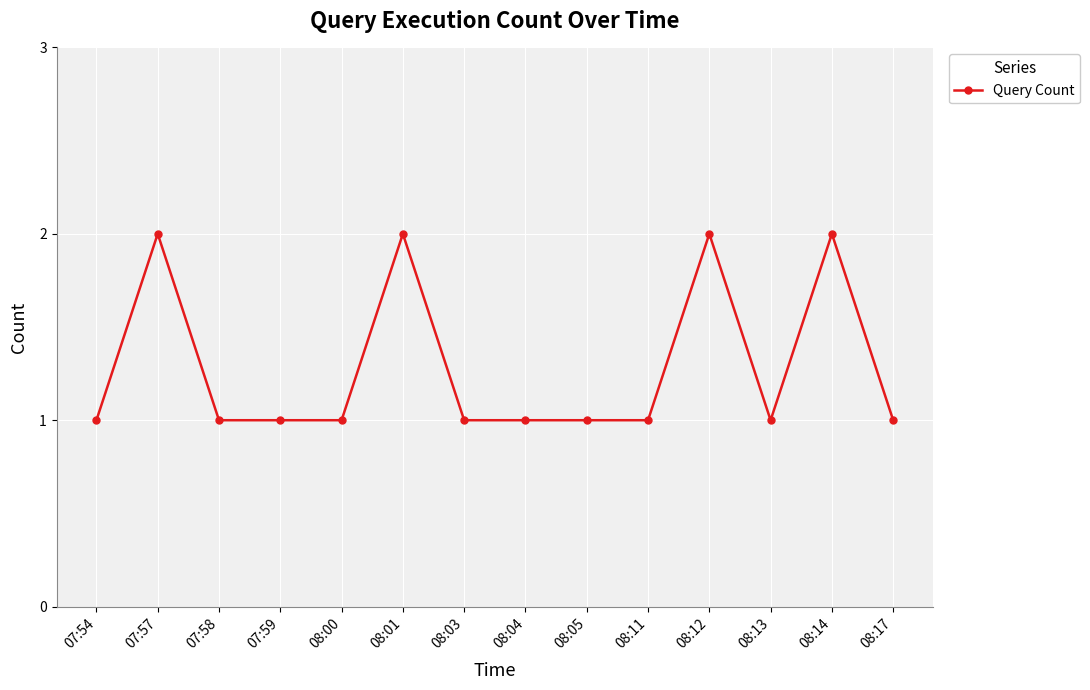

What is the label of the 11th point from the left?

08:12